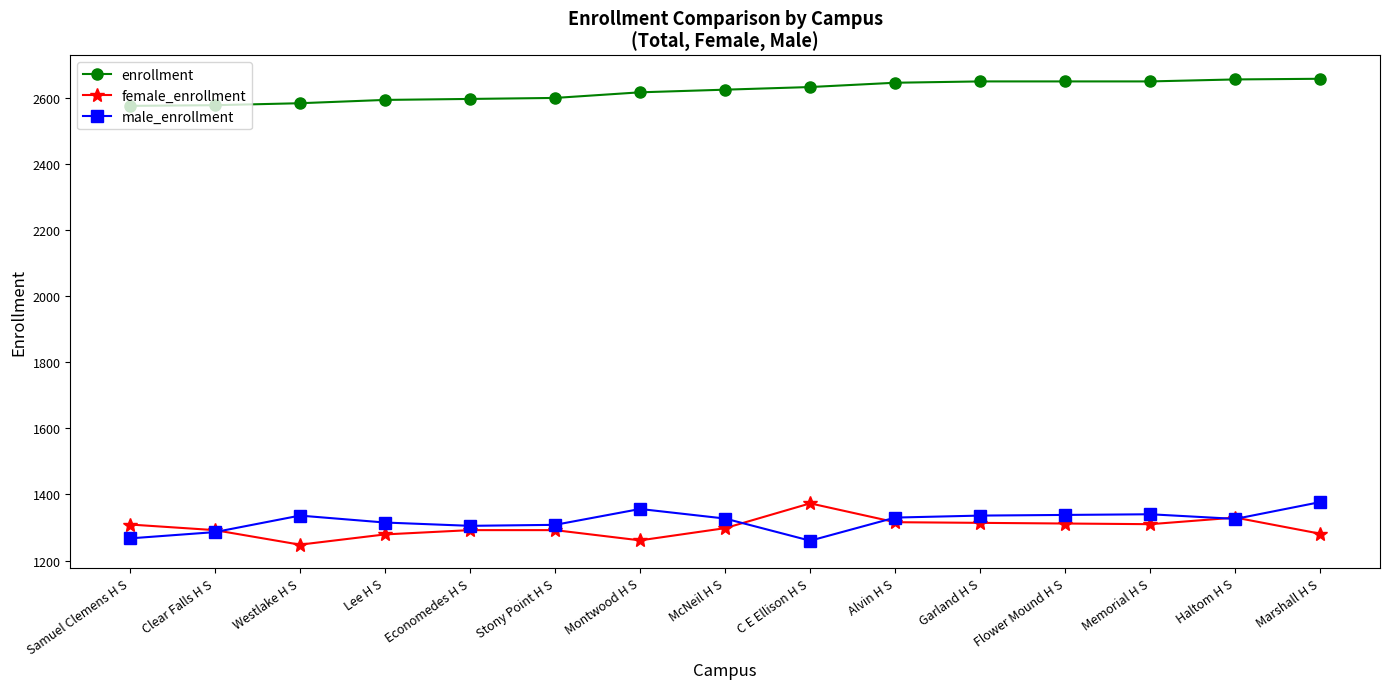

What is the sum of all female_enrollment values?

19507